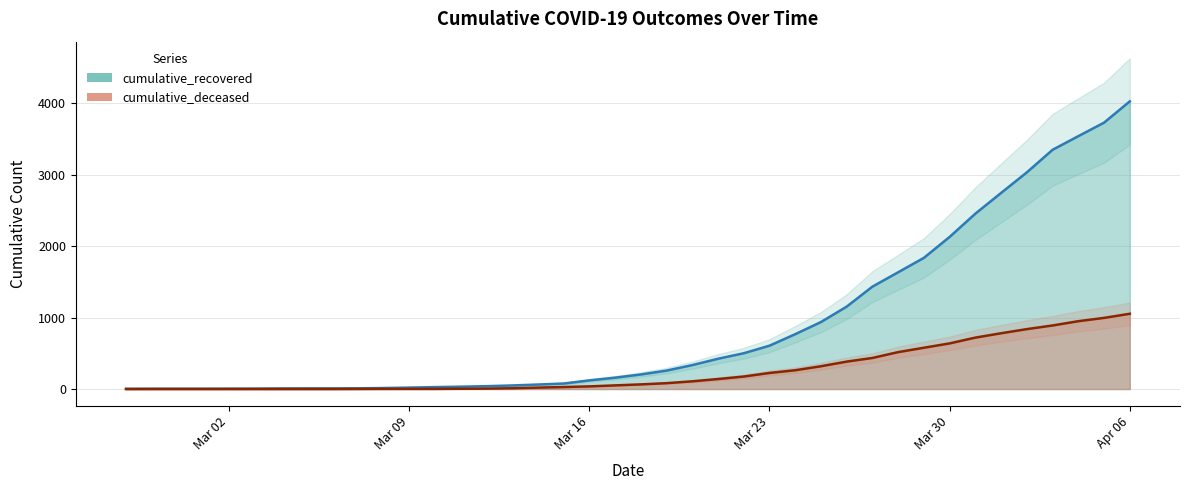

True or false: cumulative_deceased has a value of 10 at 2020-03-12.

False